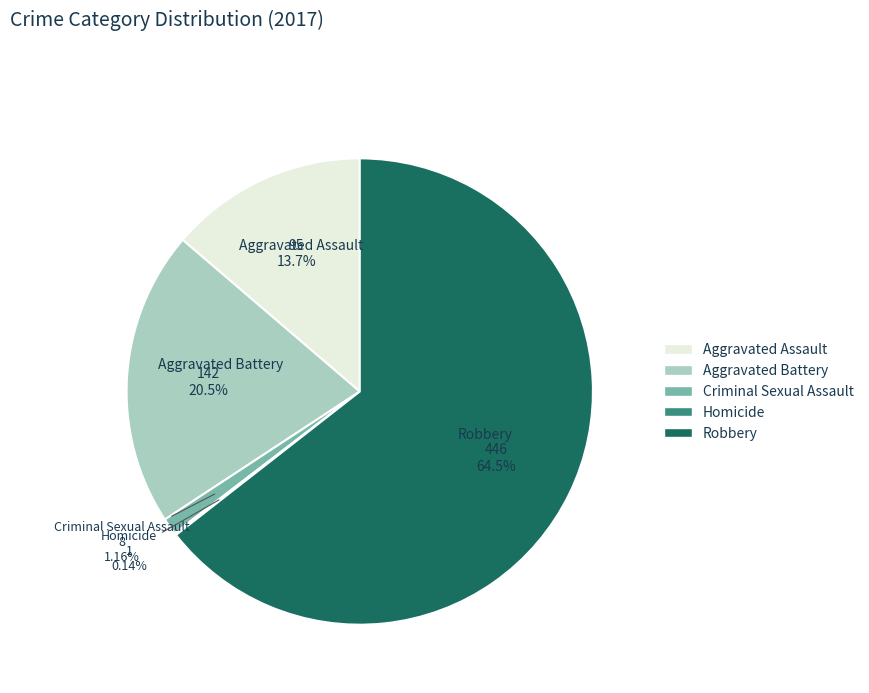

Which has a higher value, Robbery or Aggravated Battery?

Robbery